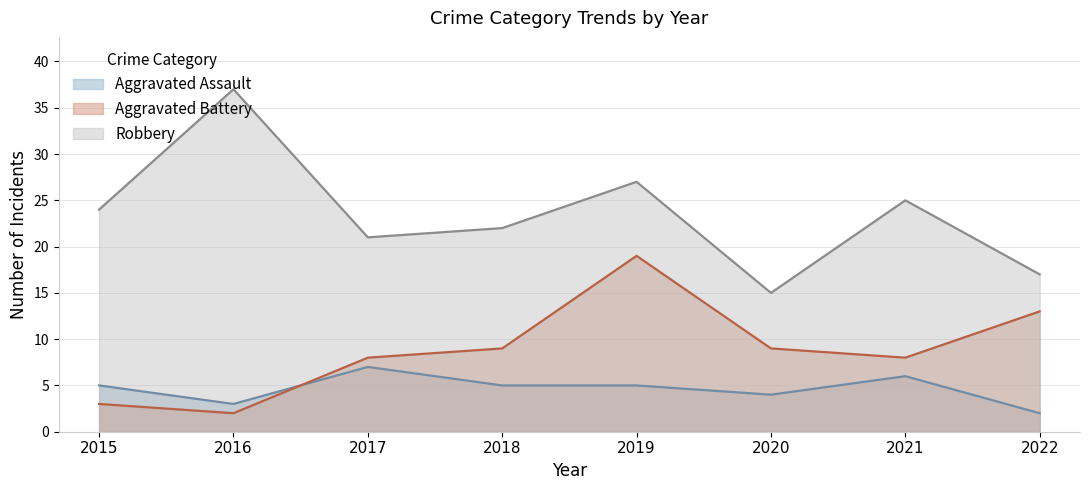

What is the value of the Aggravated Battery point at the 4th from the left?

9